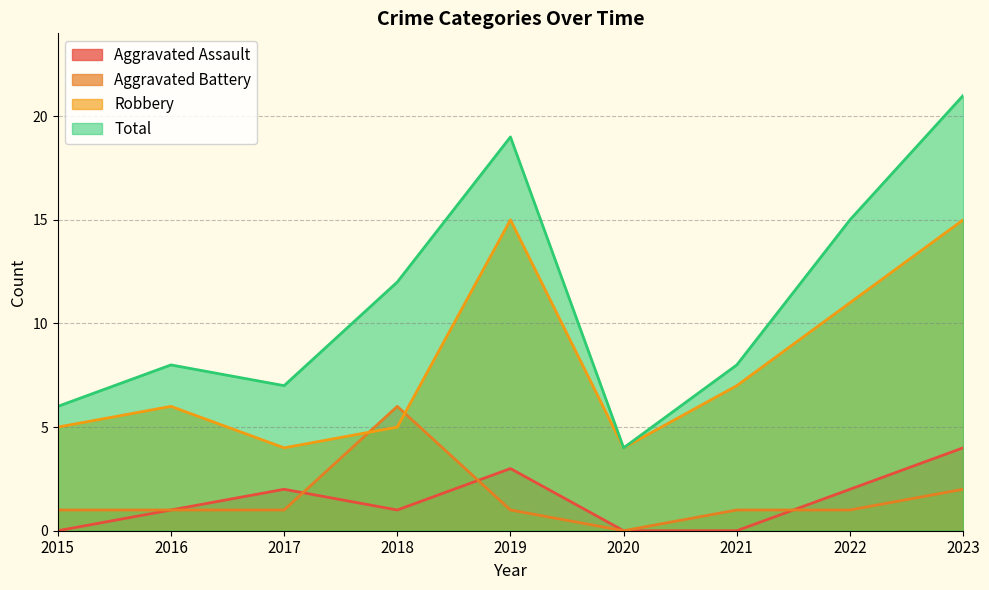

Where is the first local maximum for Aggravated Assault?

2017